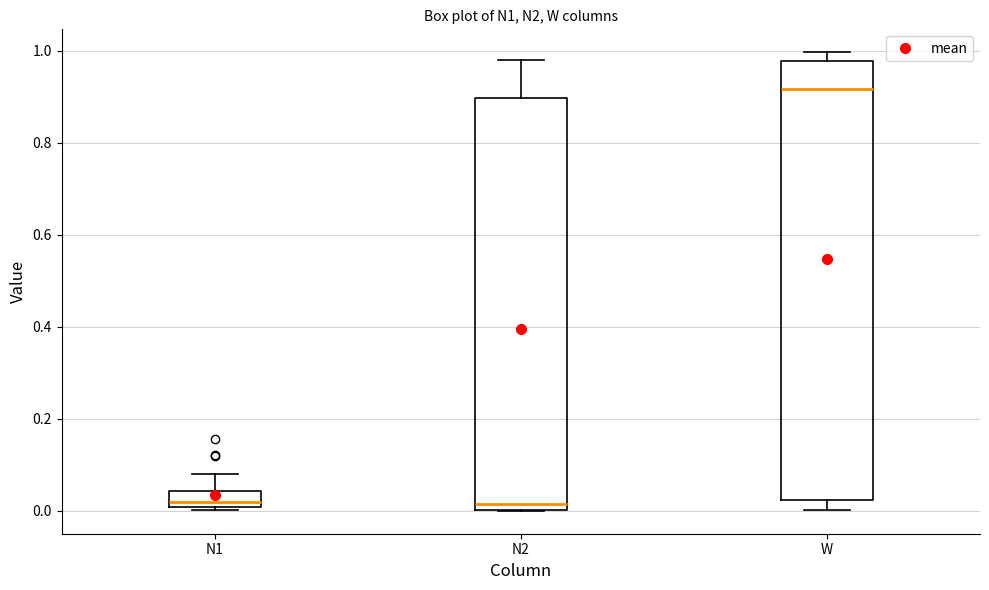

Reading left to right, transcribe this box plot: for each box, give where its median line is, the range the box spans, and where its two whiskers end, as read against the y-axis. The values are not printed on the chart, so give them approximately, as read against the axis.

N1: median 0.02, box 0.00 to 0.04, whiskers 0.00 (just below the box's lower edge) to 0.08
N2: median 0.02, box 0.00 to 0.90, whiskers 0.00 to 0.98
W: median 0.92, box 0.02 to 0.98, whiskers 0.00 to 1.00